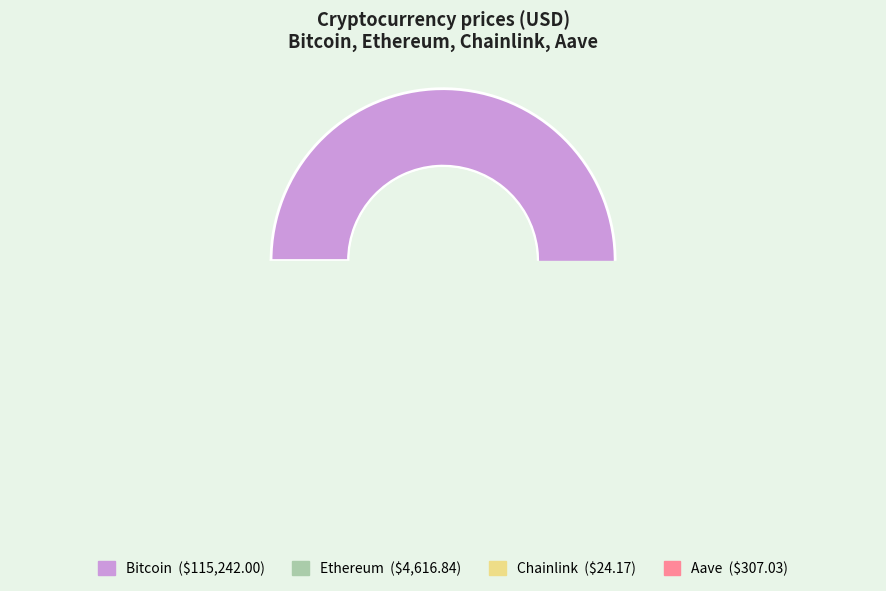

What is the change in value from Ethereum to Chainlink?

-4592.7